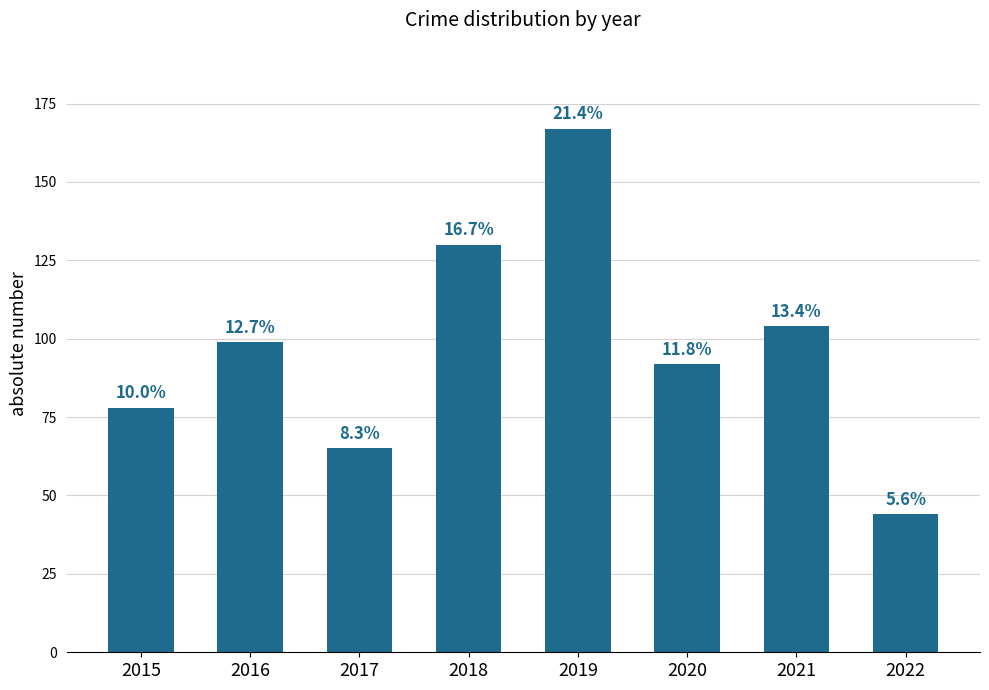

What is the difference between the values at 2019 and 2016?

68